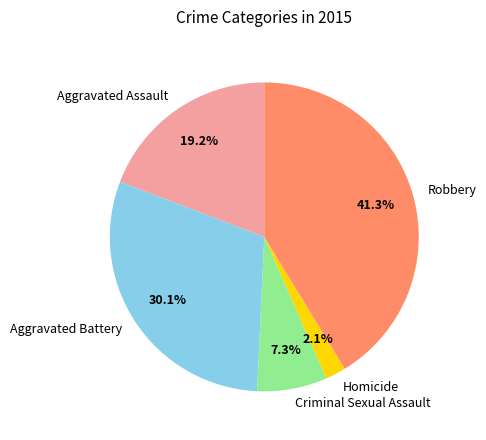

Is Aggravated Assault the majority of the pie?

No